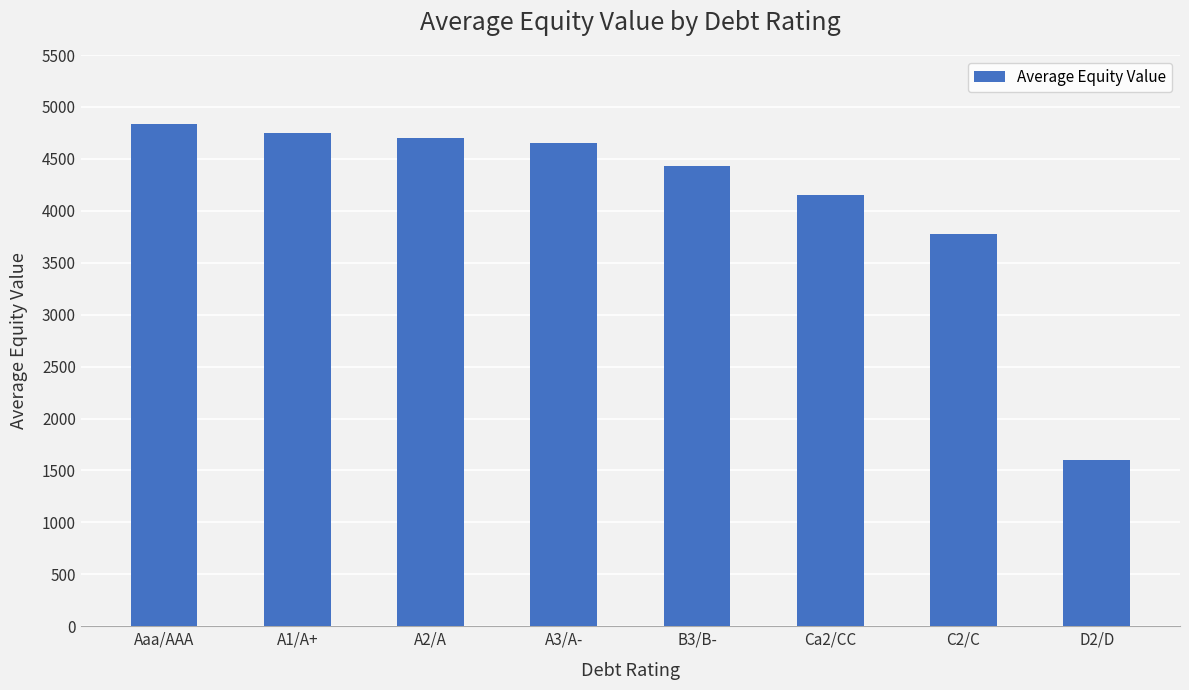

The value at A3/A- is 4650.6. True or false?

True